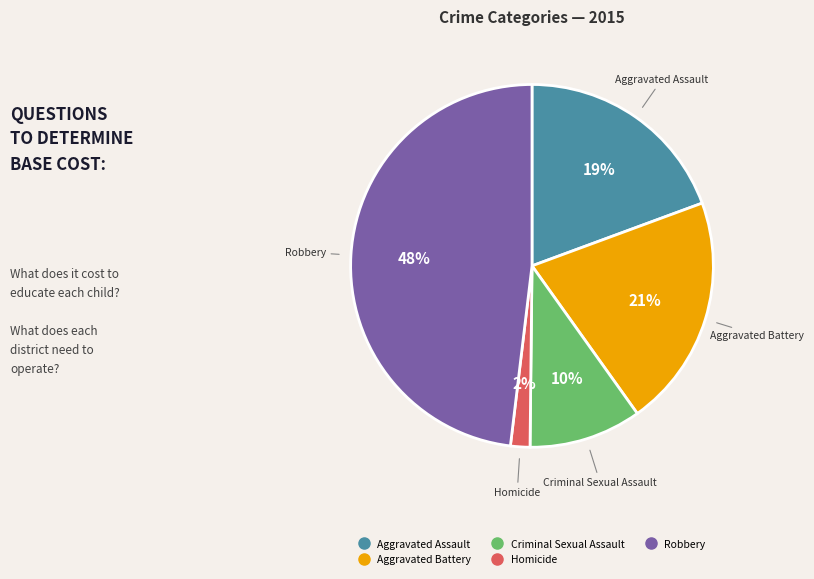

Does Robbery account for over 50% of the chart?

No